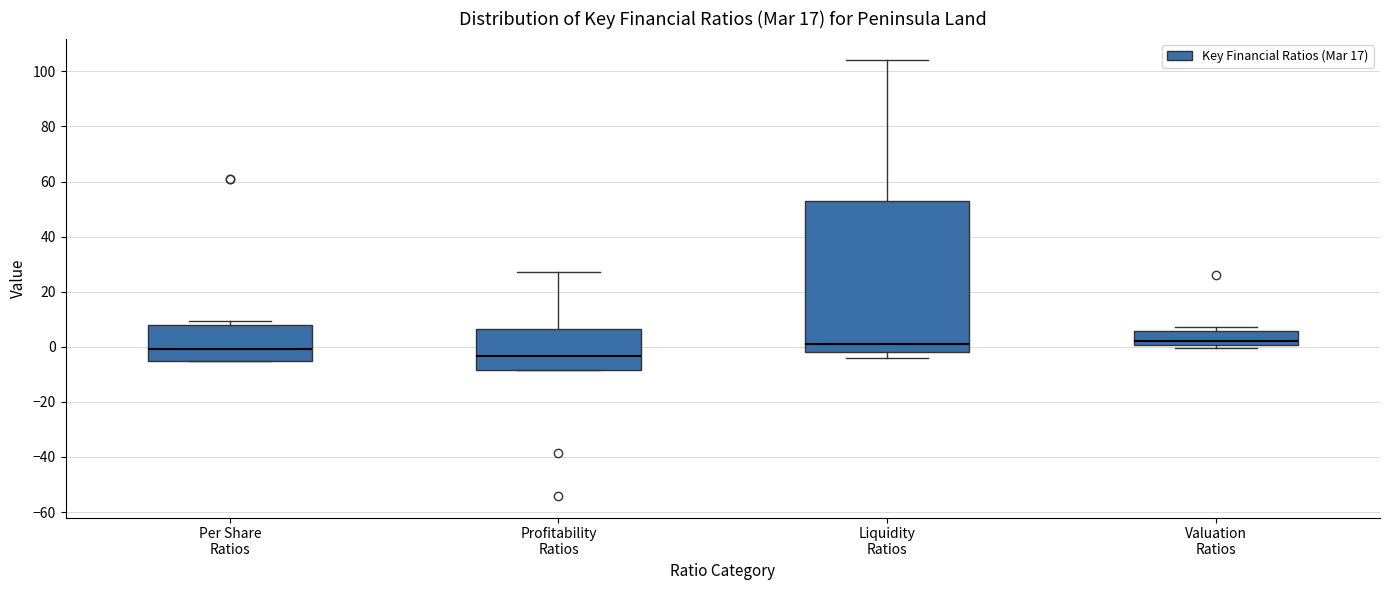

Where is the lower edge of the box for Profitability Ratios on the y-axis? The values are not printed on the chart, so give them approximately, as read against the axis.

-8